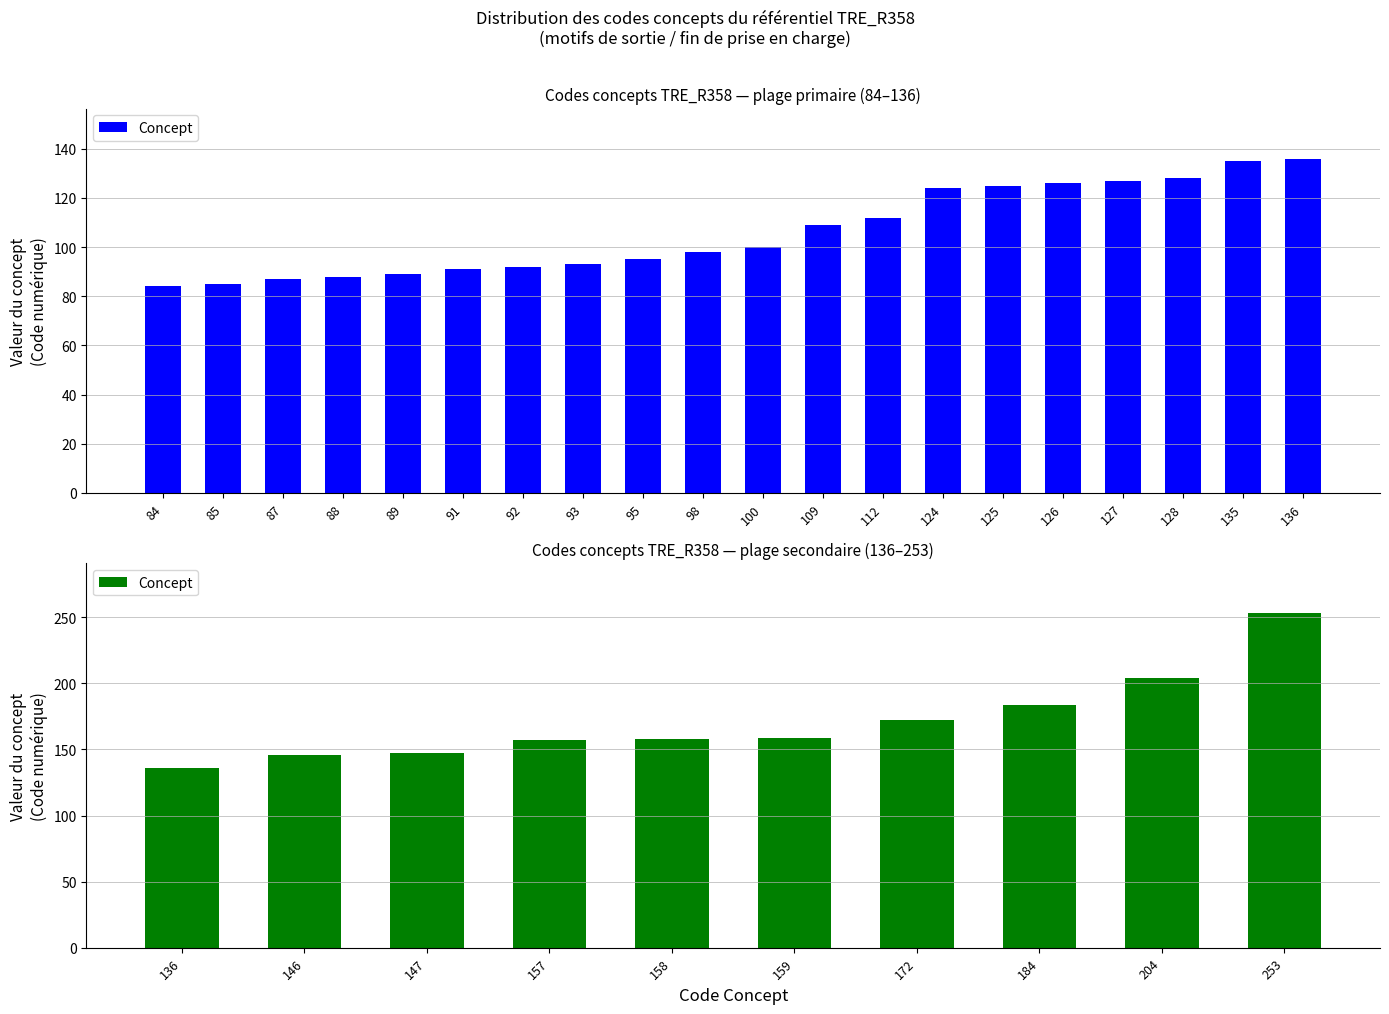

What is the value of the 1st bar from the left?

136